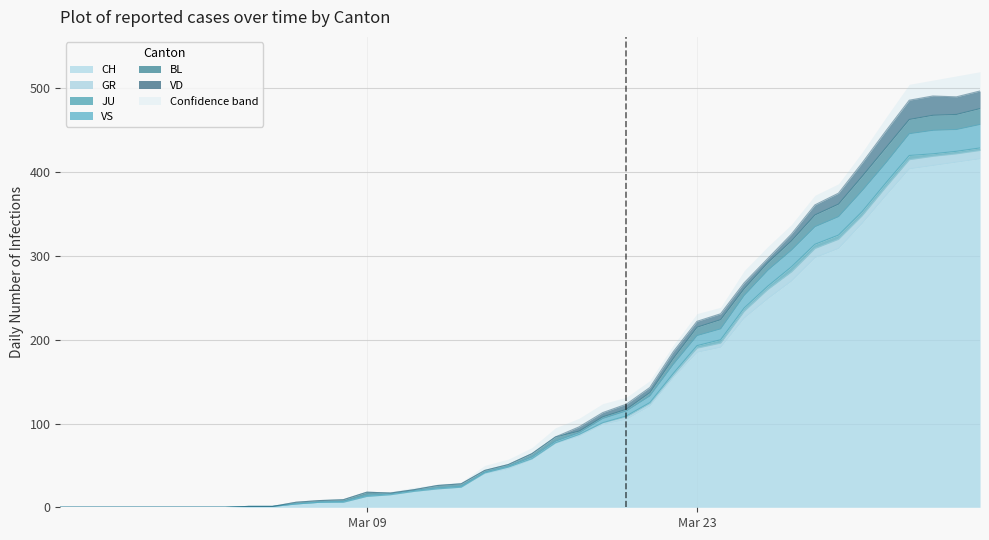

Is it true that VD equals -15 at 3?

False